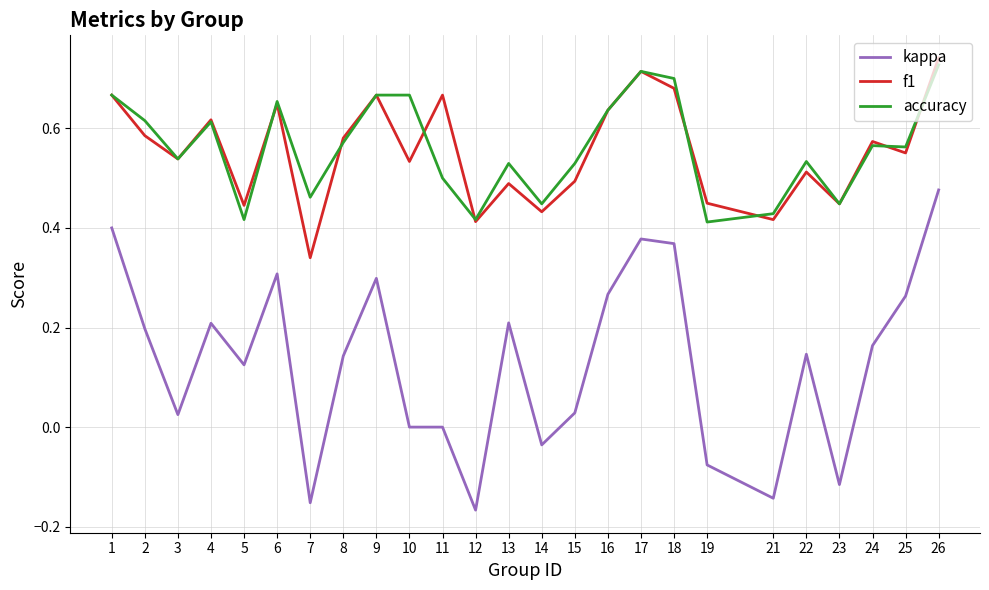

At which category does the chart reach its peak across all series?

26